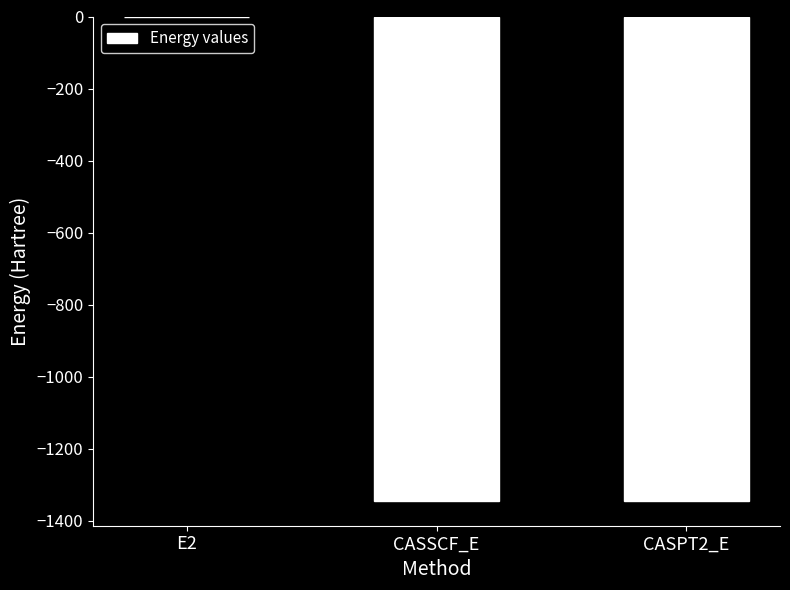

At which label is the value closest to -673?

CASSCF_E